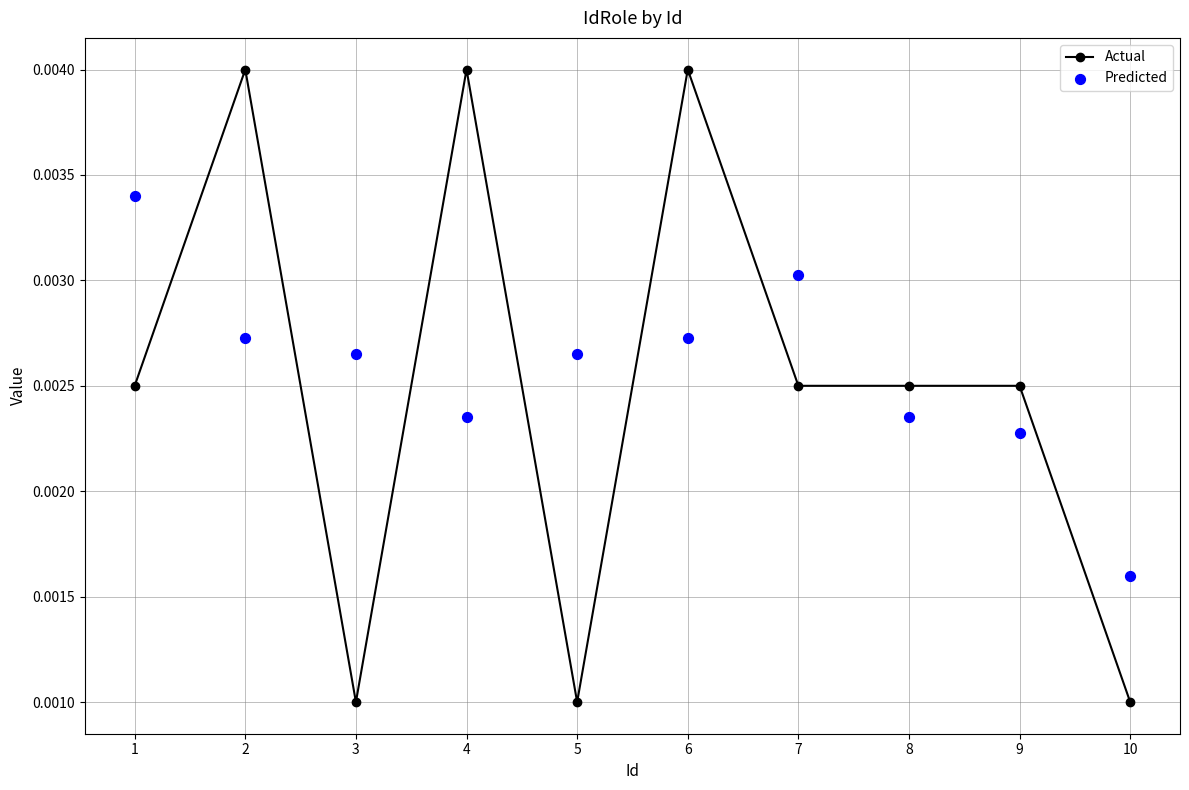

Which series has the largest total across all categories?

Predicted